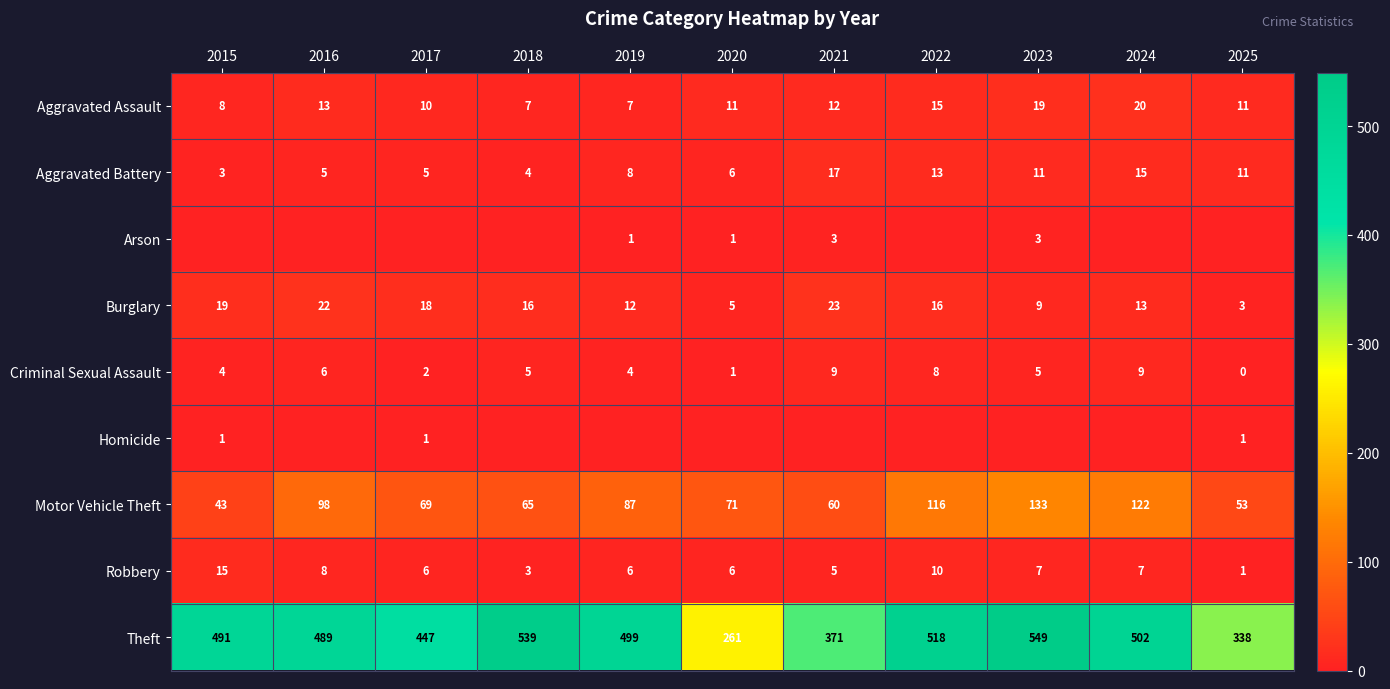

At how many categories does at least one series exceed 388?

8